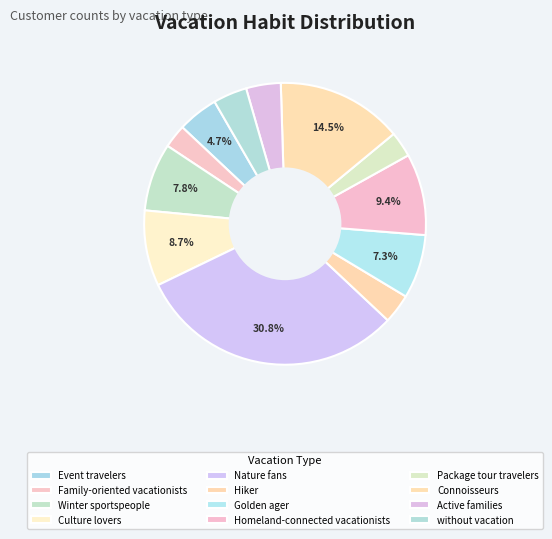

True or false: Family-oriented vacationists accounts for 3% of the total.

True